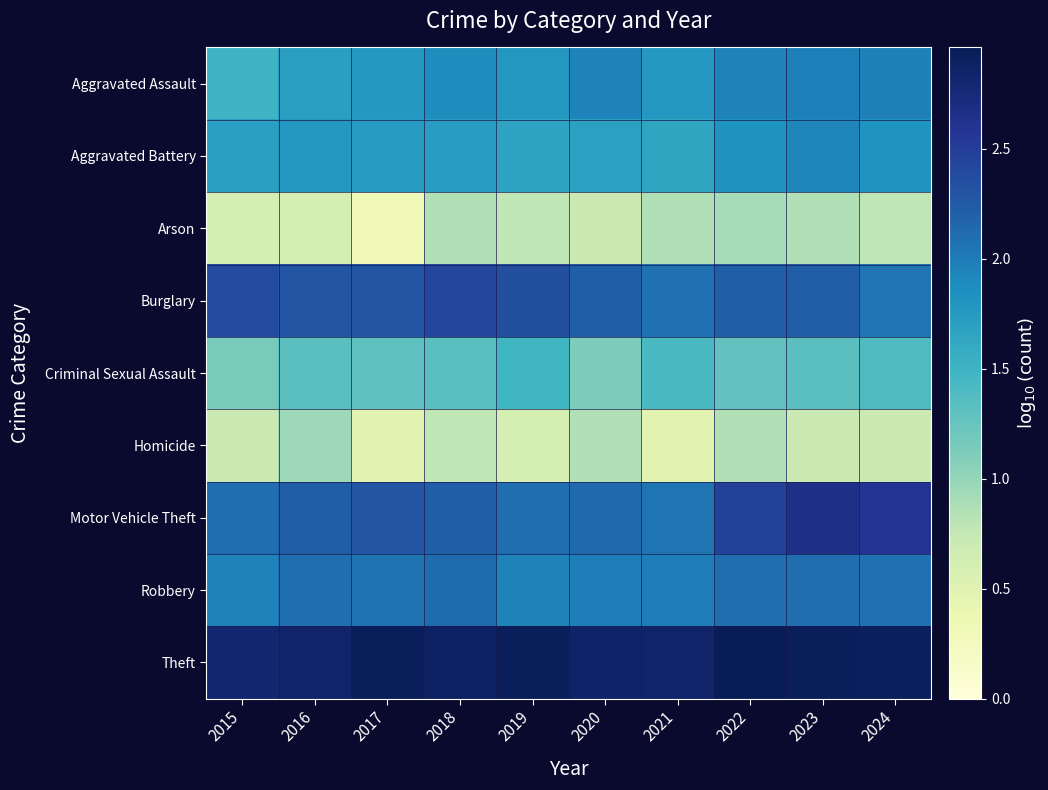

What is the smallest value displayed?

0.3